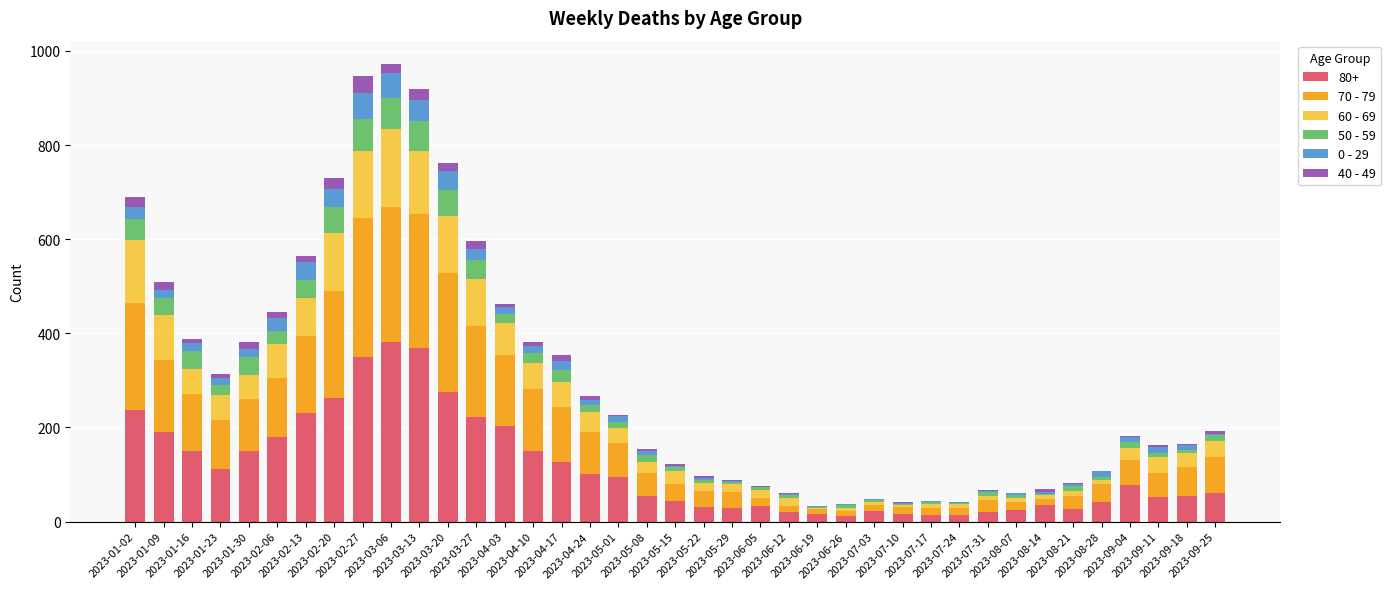

Is it true that 40 - 49 equals 16 at 2023-01-09?

True